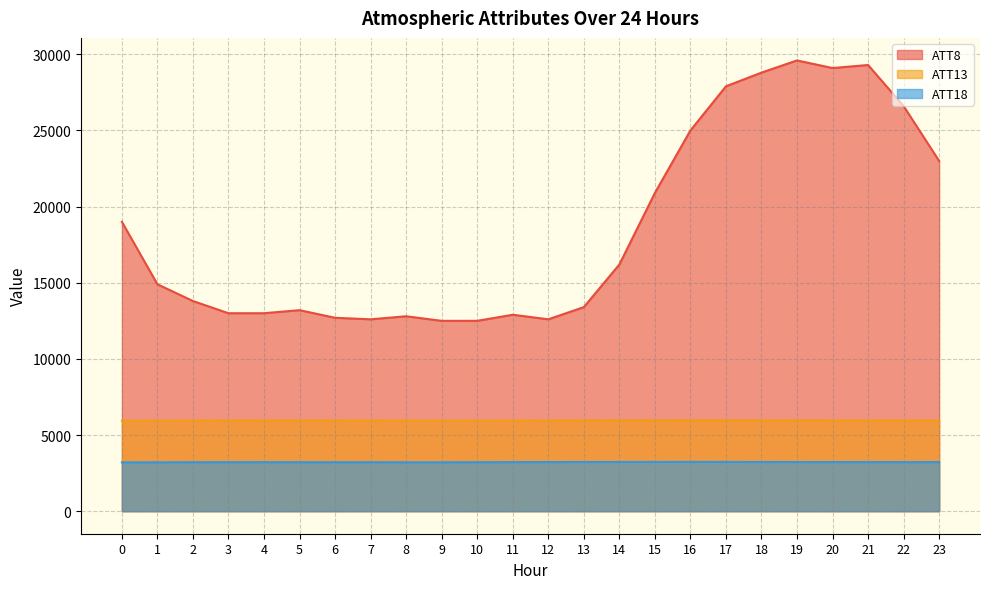

Does the chart display data point markers on the line(s)?

No